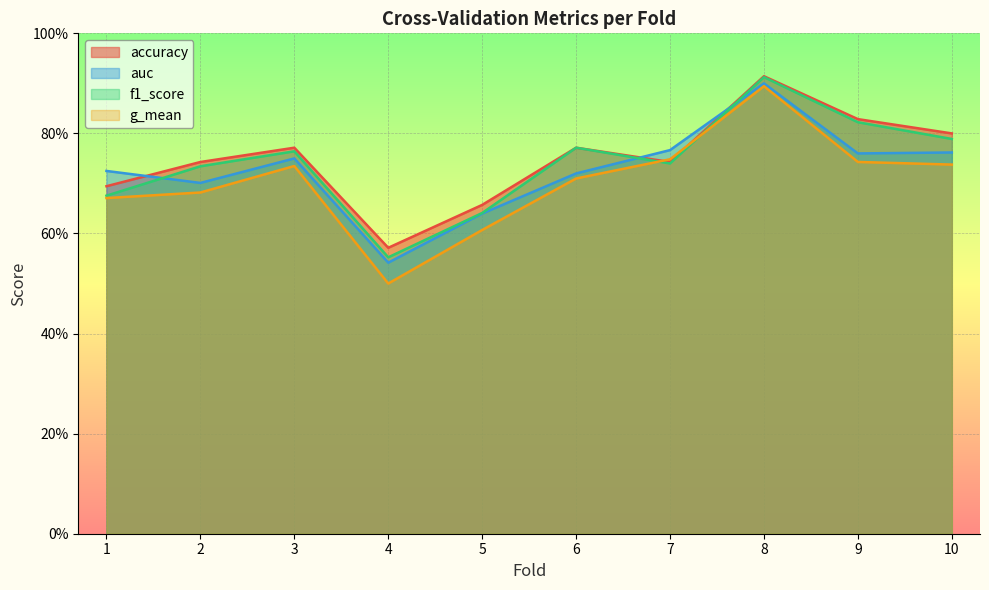

How many times do auc and accuracy cross each other?

3